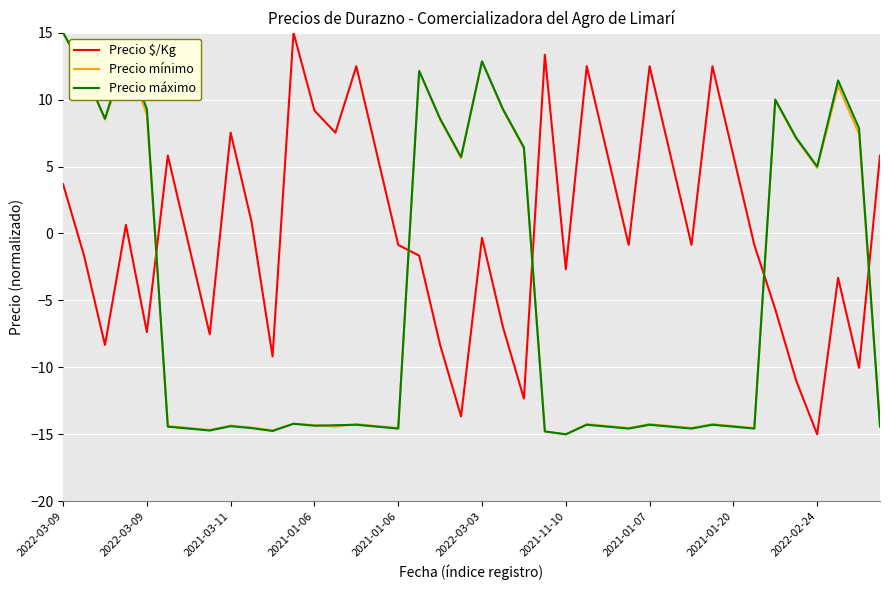

Which series has the largest total across all categories?

Precio $/Kg